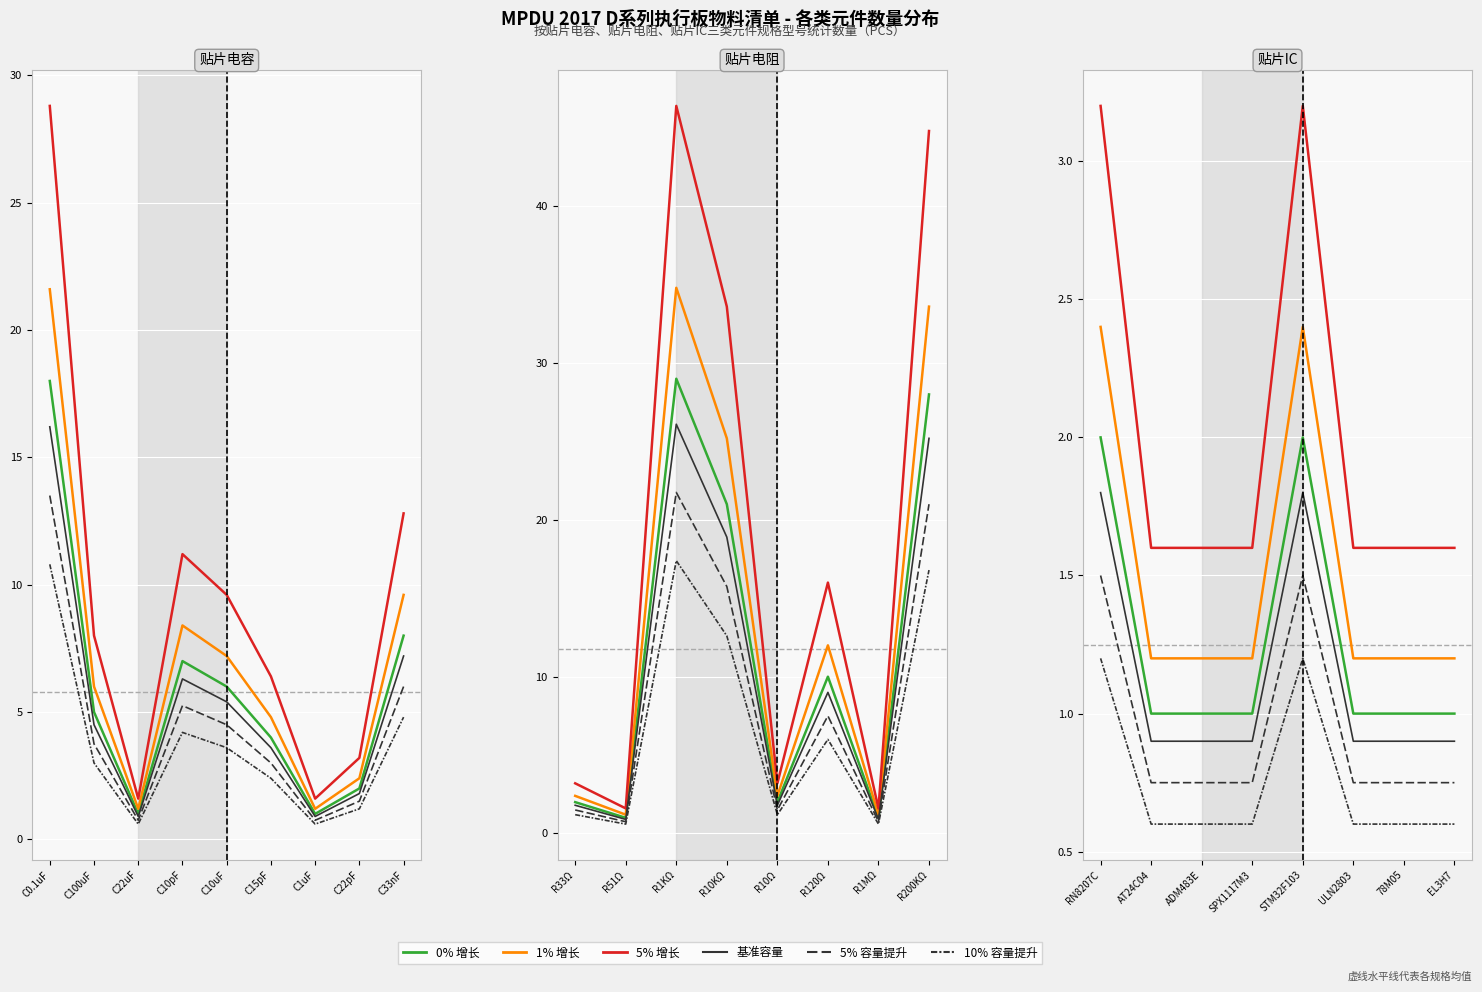

At which category is the sum across all series the highest?

RN8207C